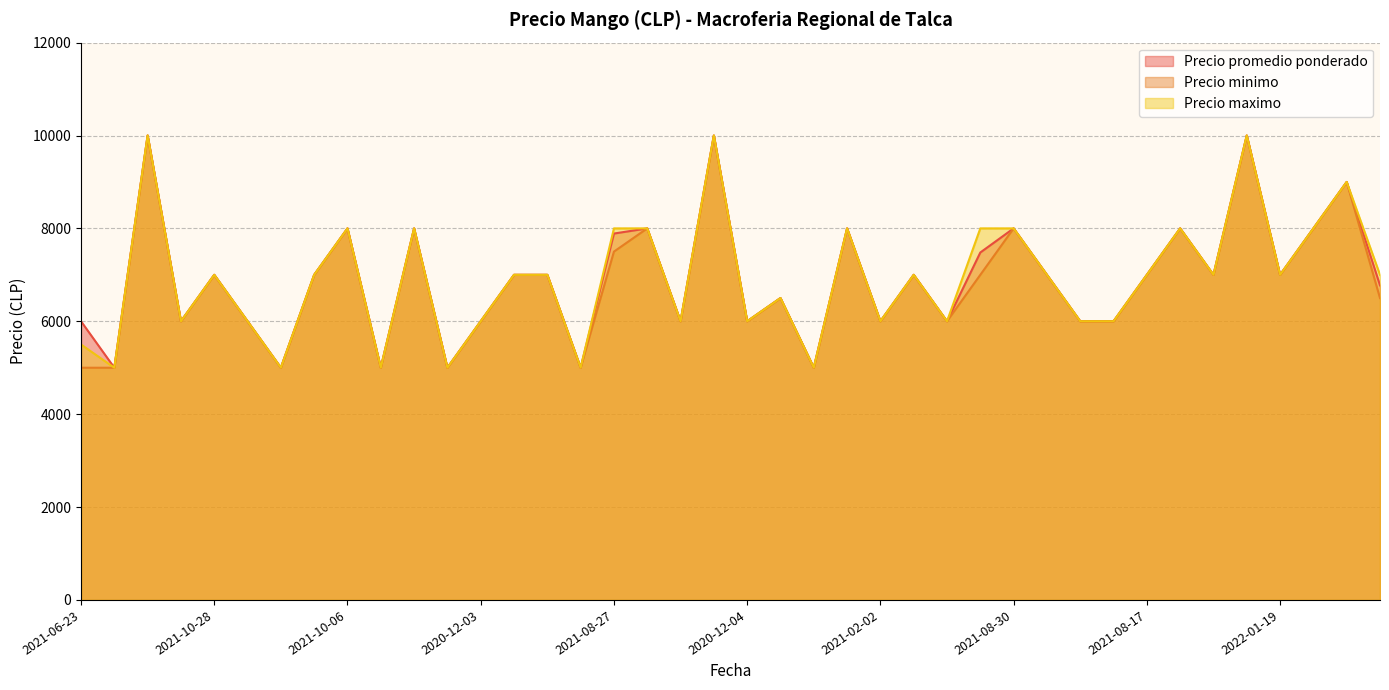

What are all the series names shown in the legend?

Precio promedio ponderado, Precio minimo, Precio maximo